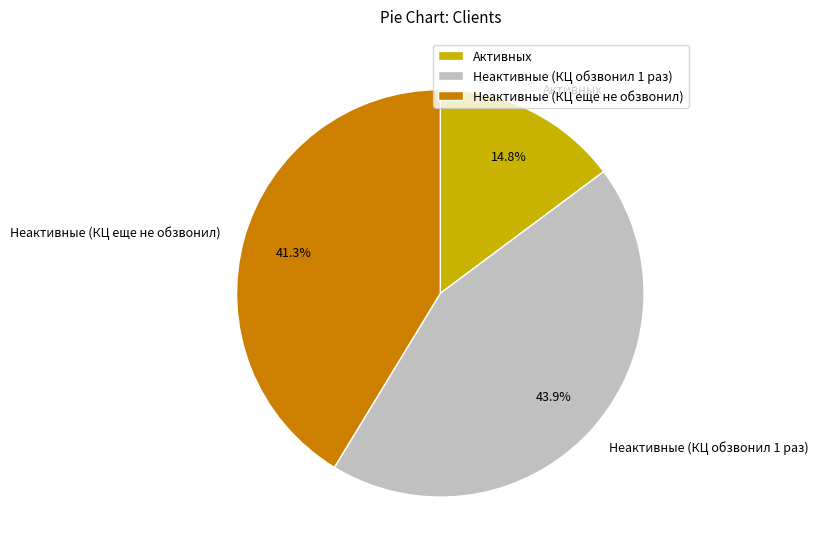

To the nearest percent, what percentage of the pie is Неактивные (КЦ обзвонил 1 раз)?

44%